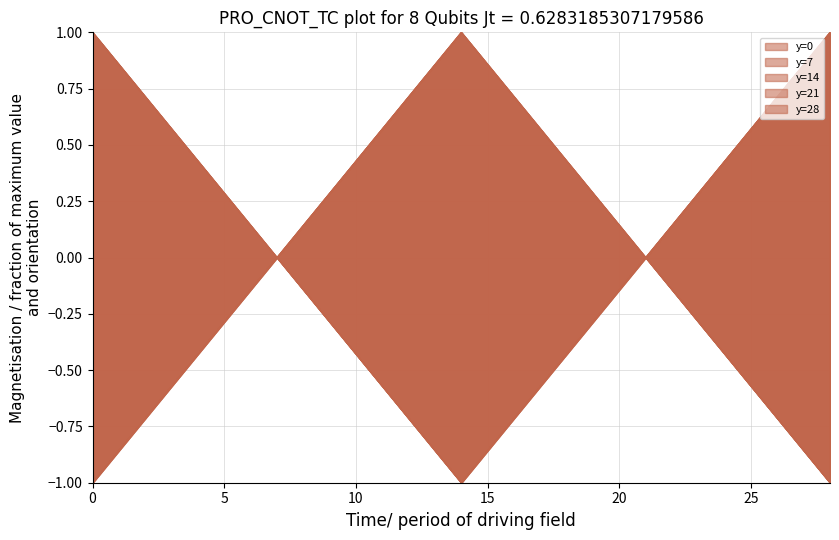

What is the maximum value for y=7?

1.0